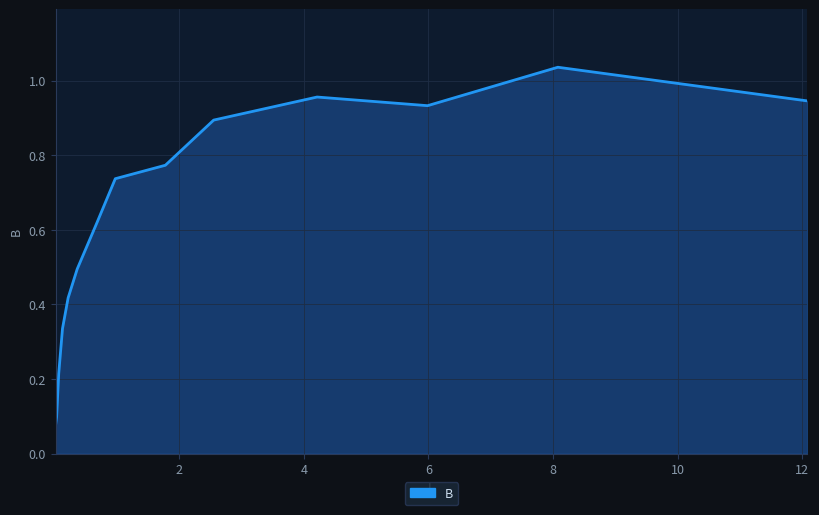

How many lines are shown in the chart?

1